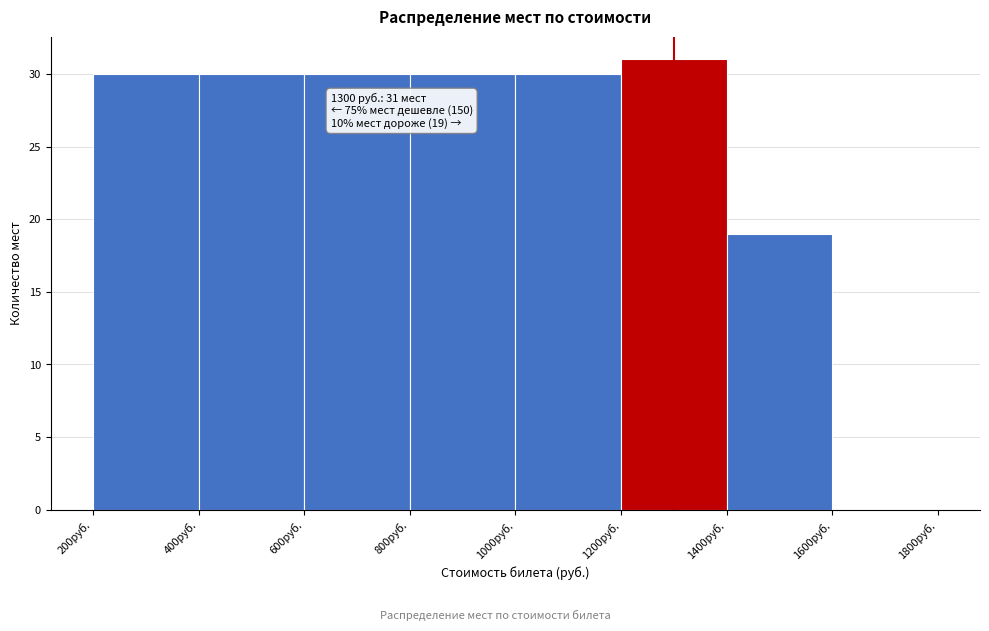

Over which range of the x-axis is the bar tallest?

1200 to 1400